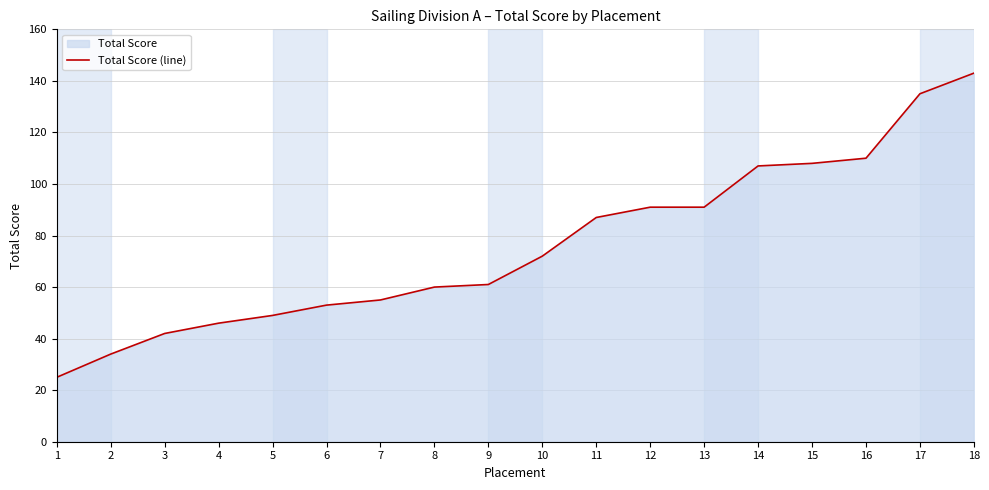

What is the greatest value displayed?

143